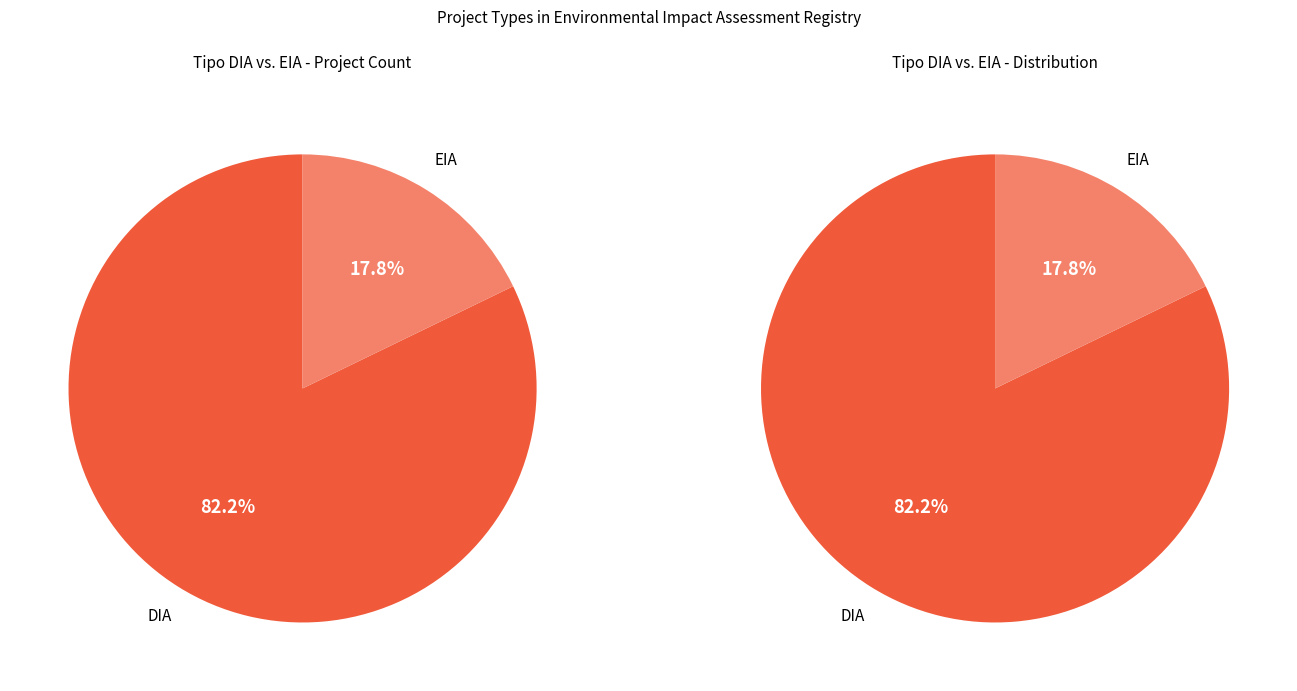

How many segments does this pie chart have?

2